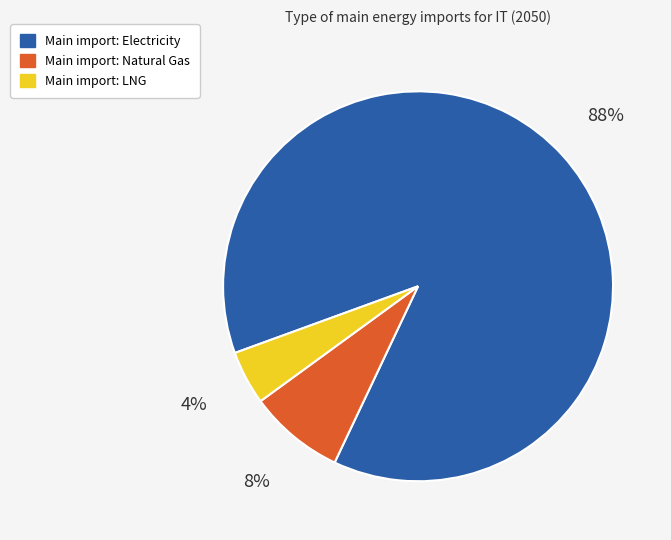

Combined, do Main import: Electricity and Main import: Natural Gas account for over 50%?

Yes